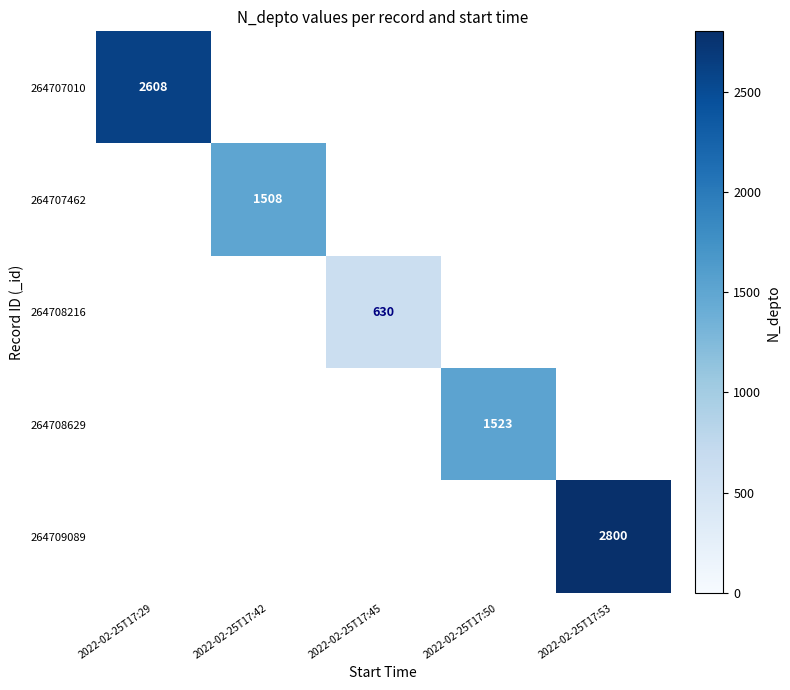

Which category has the lowest value across all series?

2022-02-25T17:45